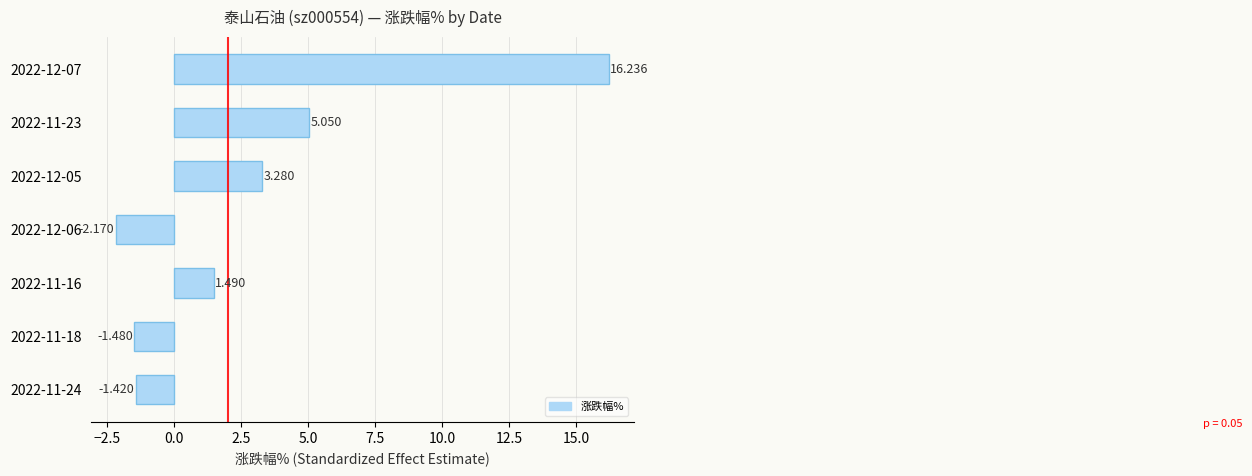

Are the bars horizontal?

Yes